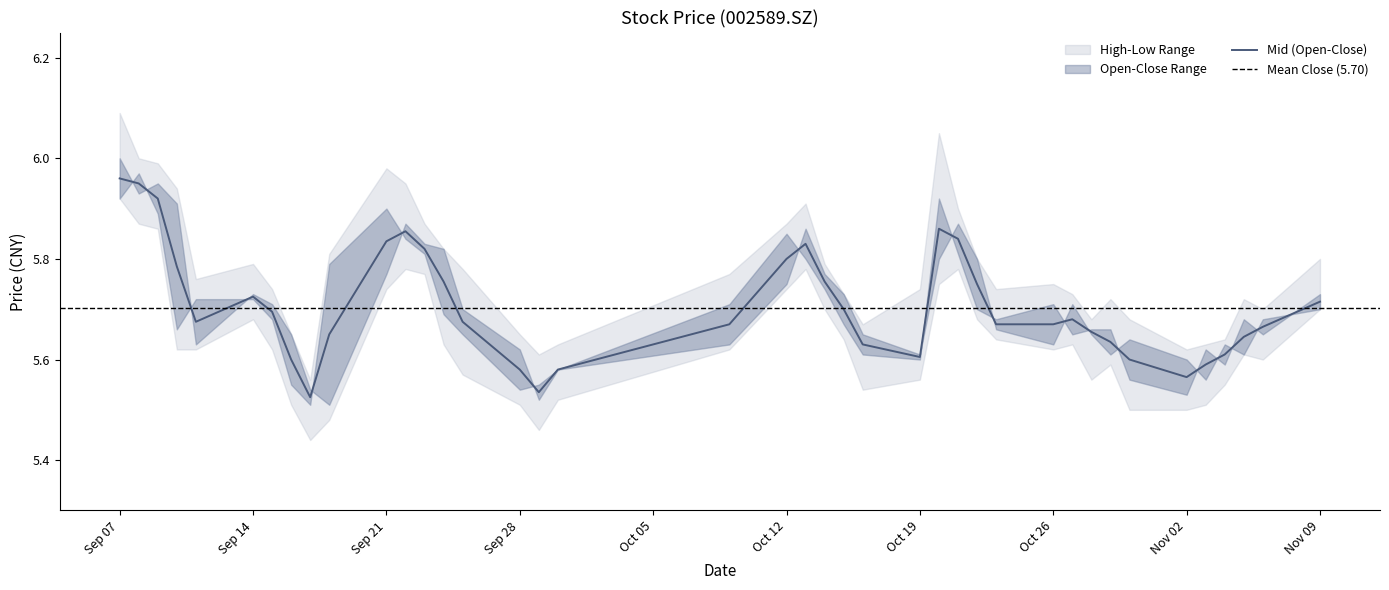

True or false: close and low cross at least once.

False